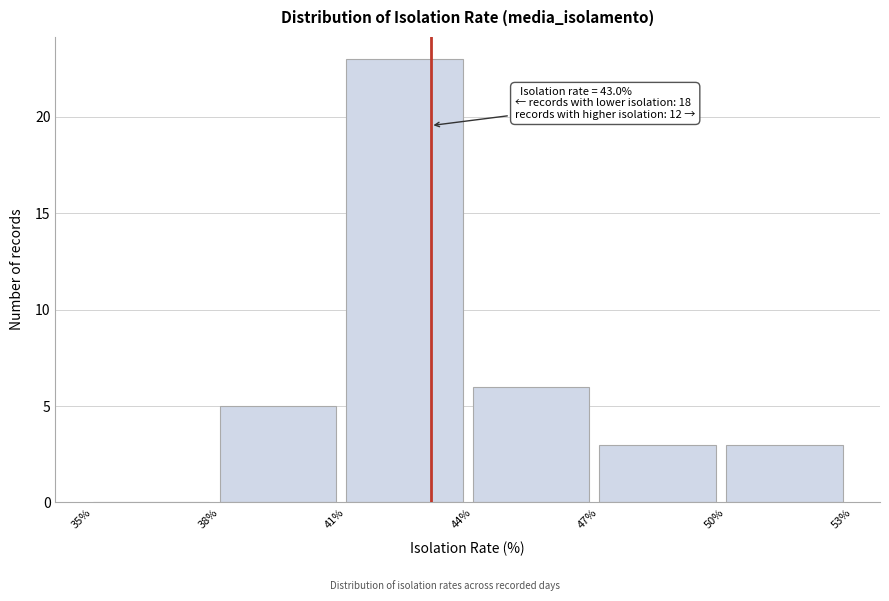

Which range on the x-axis has the tallest bar?

41% to 44%